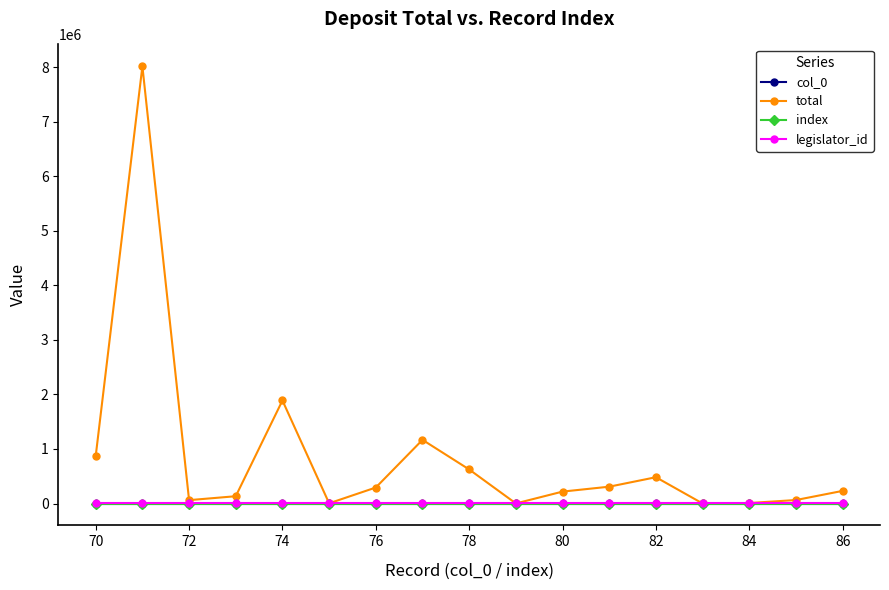

Is this an area chart (filled region under the line)?

No